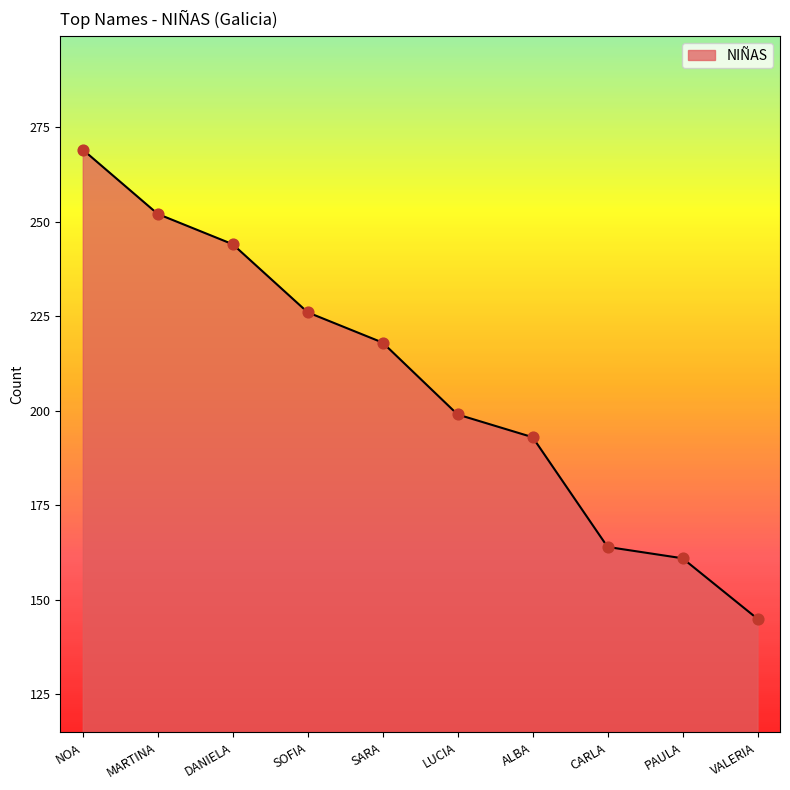

Approximately how many times larger is the value at MARTINA compared to CARLA?

1.5